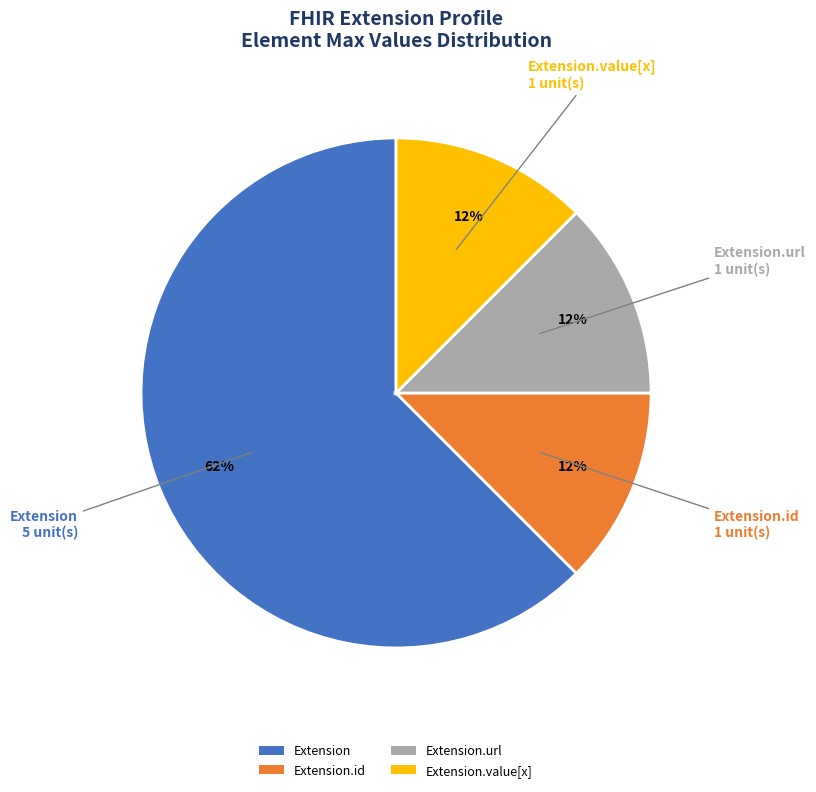

To the nearest percent, what is the average slice percentage?

25%